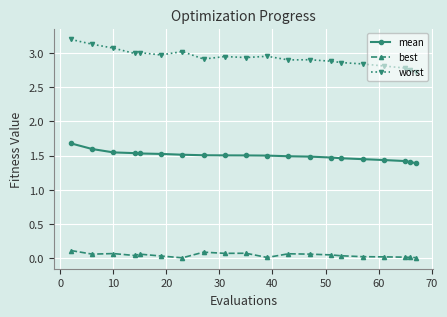

True or false: worst and best cross at least once.

False